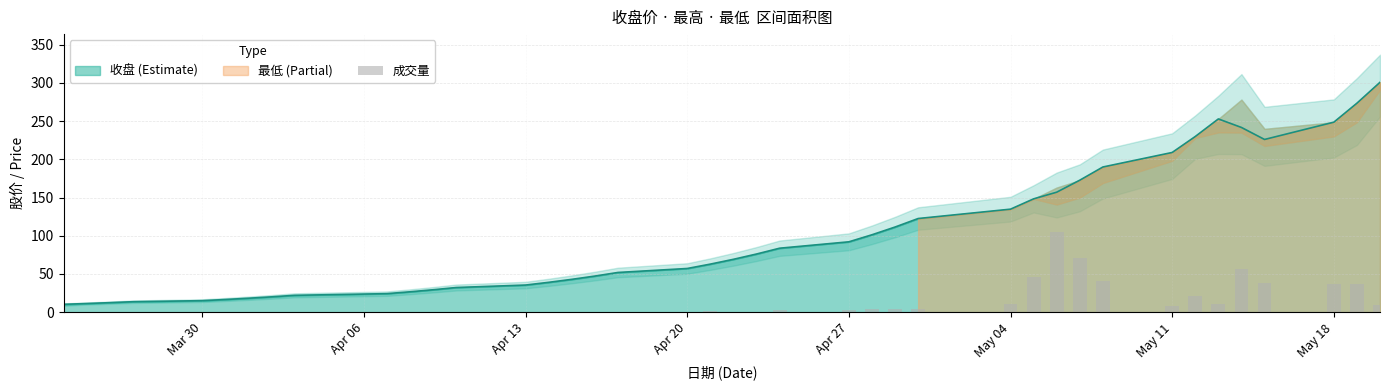

The value of 收盘 (Estimate) at May 11 is 209.0. True or false?

True